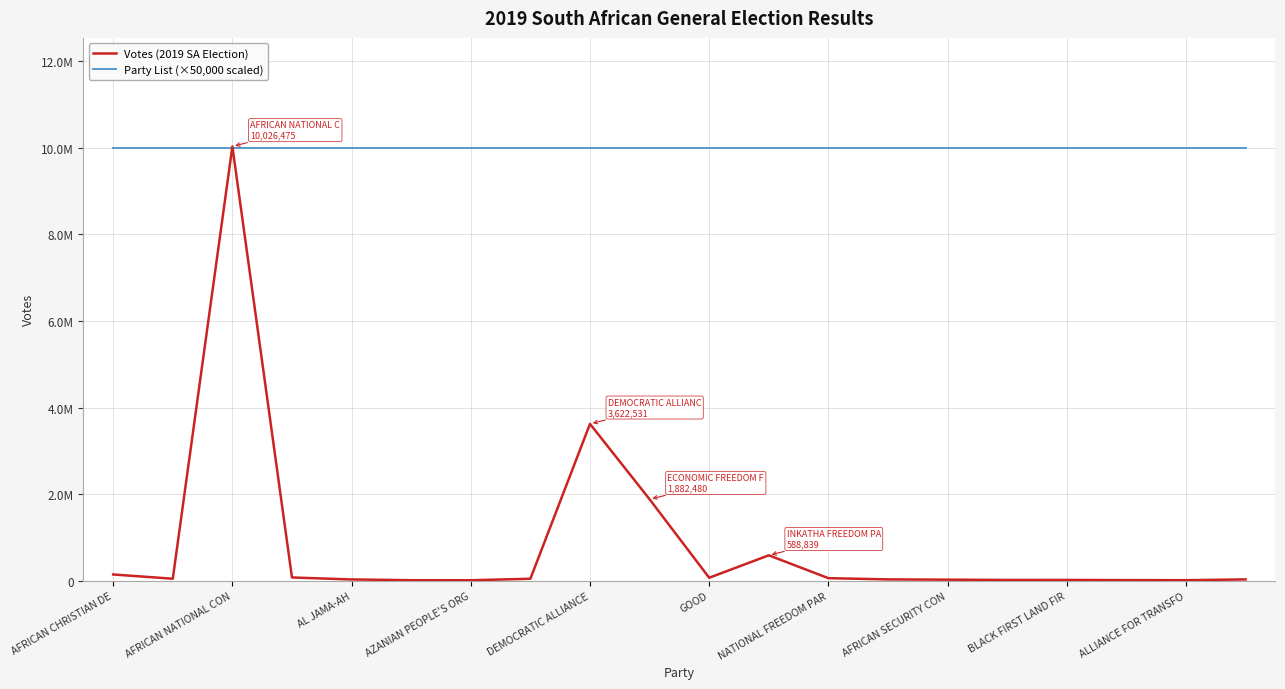

Reading right to left, extract all data points from this chart.

Votes (2019 SA Election): 32677	14266	15915	19796	19593	26262	32677	61220	588839	70408	1882480	3622531	47461	12823	13856	31468	76830	10026475	48107	146262
Party List (×50,000 scaled): 10000000	10000000	10000000	10000000	10000000	10000000	10000000	10000000	10000000	10000000	10000000	10000000	10000000	10000000	10000000	10000000	10000000	10000000	10000000	10000000